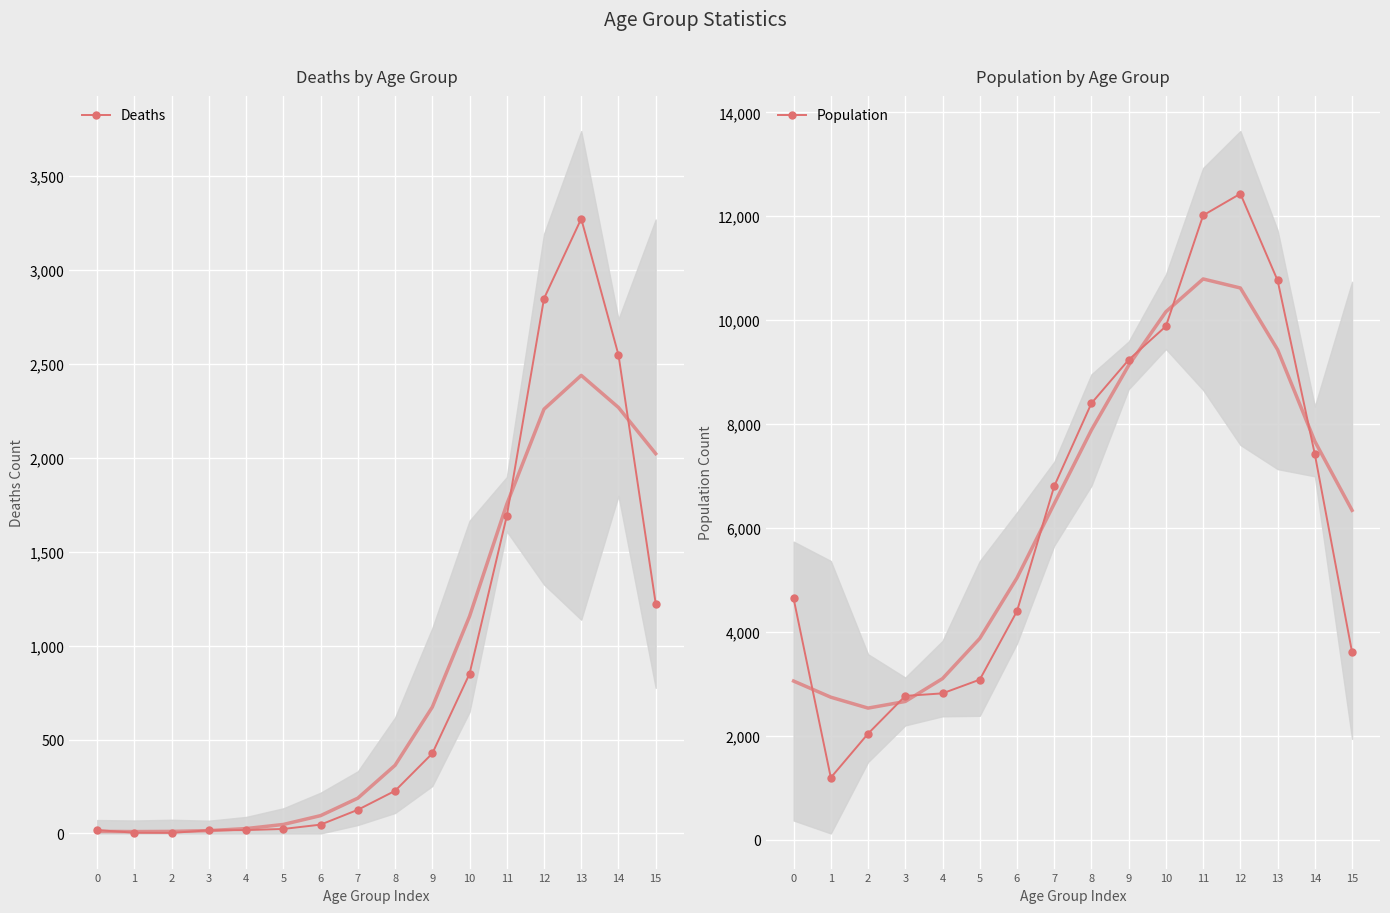

Is this an area chart (filled region under the line)?

No